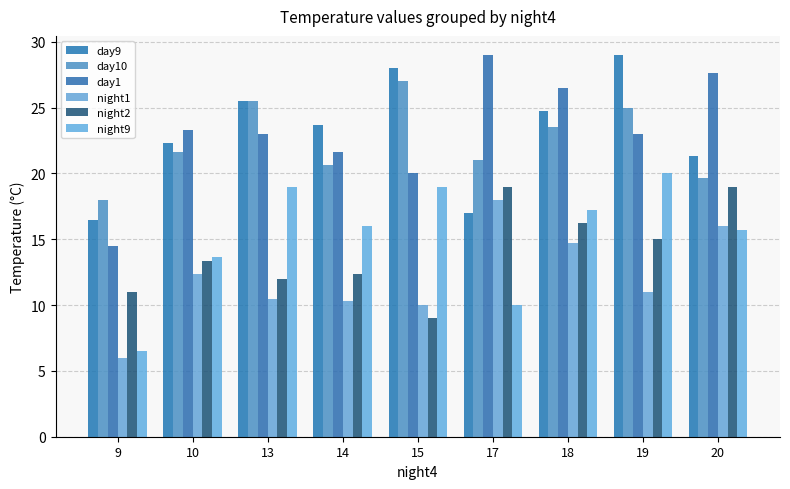

What is the average value of the day1 series?

23.2